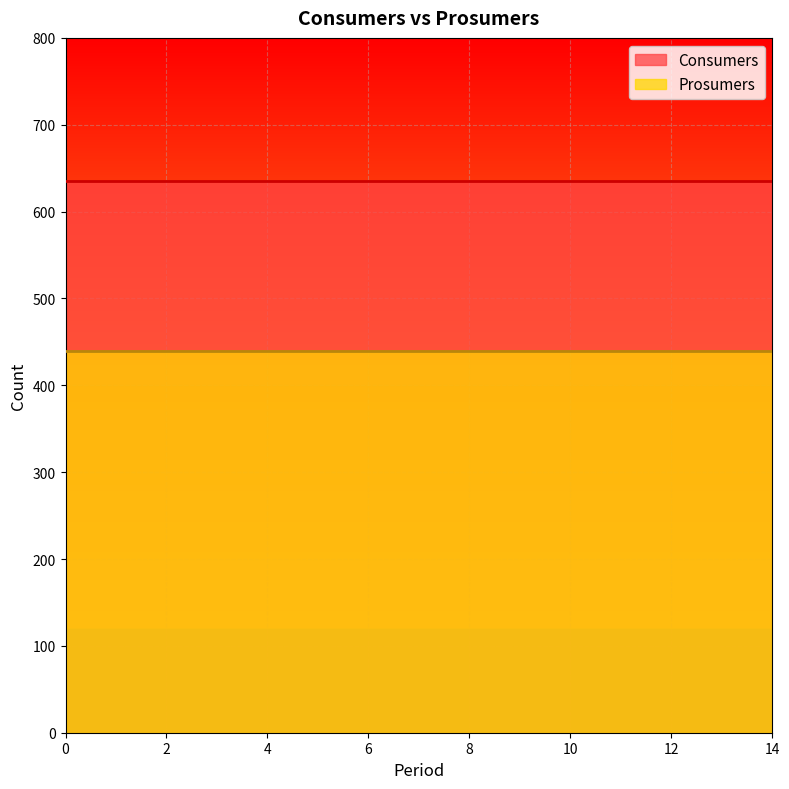

True or false: Prosumers and Consumers intersect in this chart.

False